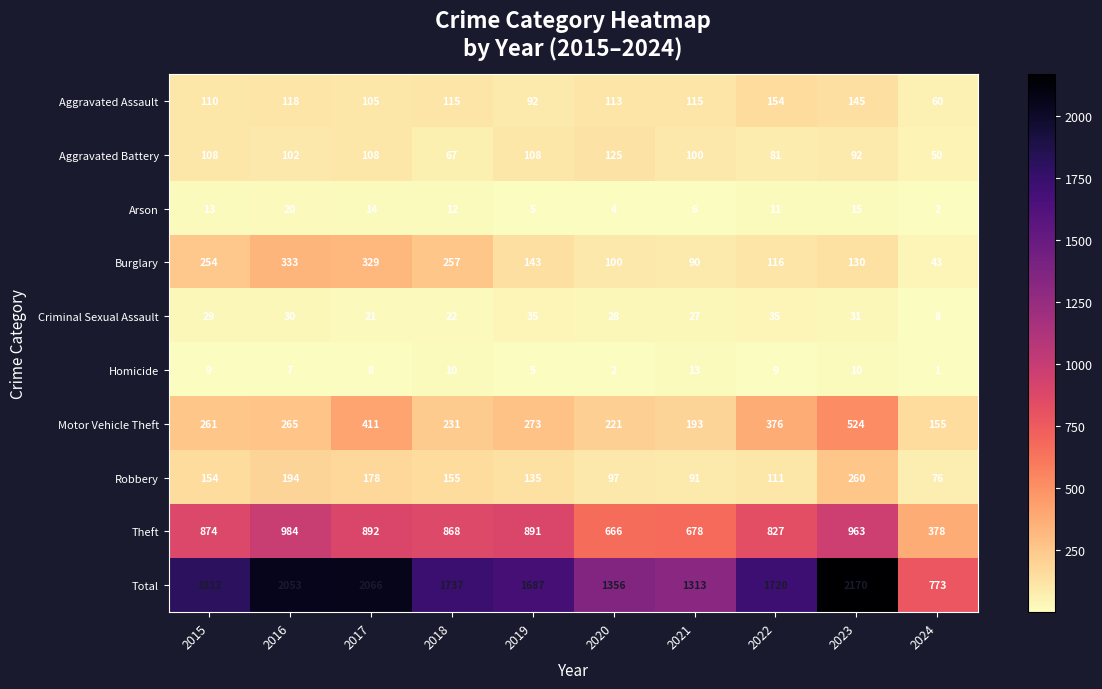

Rank the categories by Arson value from highest to lowest.

2016, 2023, 2017, 2015, 2018, 2022, 2021, 2019, 2020, 2024